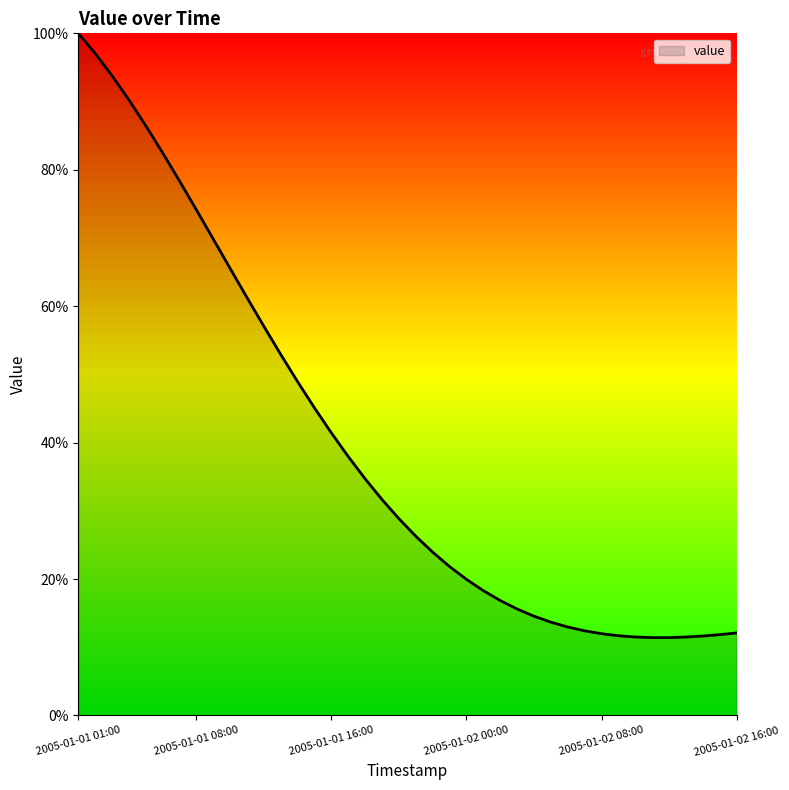

What is the minimum value shown in the chart?

11.4